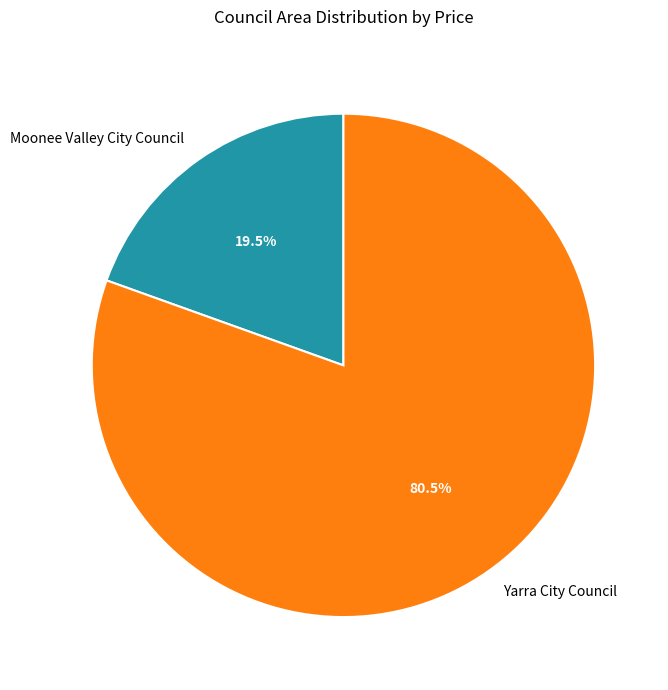

Rank the categories by value from highest to lowest.

Yarra City Council, Moonee Valley City Council